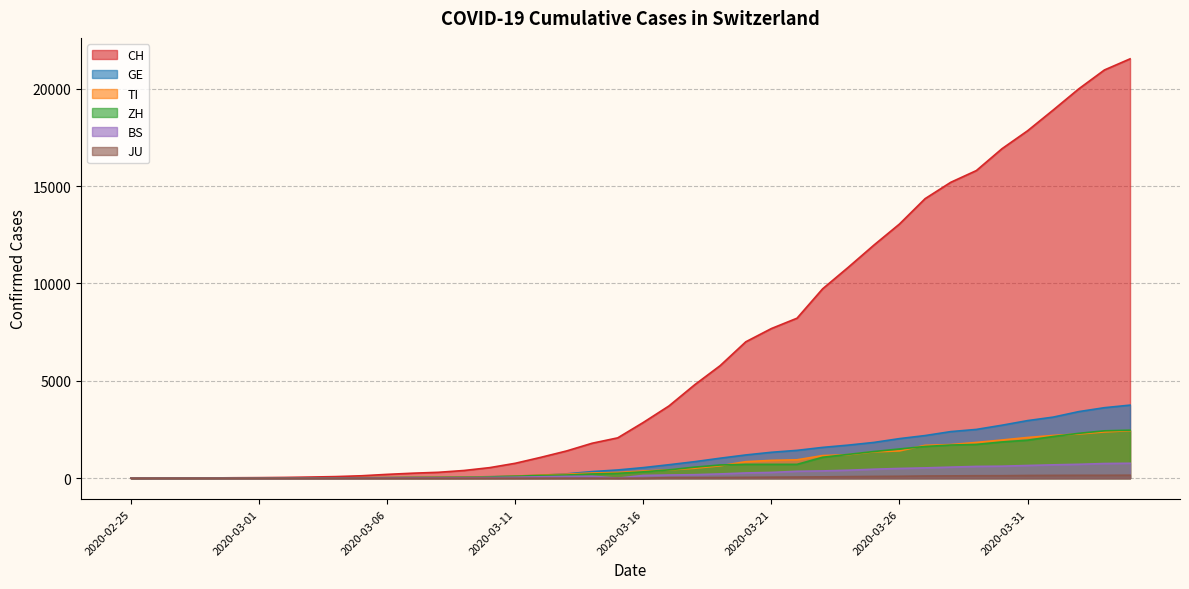

Reading left to right, list all the values displayed in this chart.

CH: 0	2	6	13	23	29	40	59	83	125	197	257	303	396	542	766	1072	1398	1795	2072	2864	3710	4794	5781	7005	7686	8217	9727	10831	11970	13054	14356	15195	15798	16920	17842	18908	19997	20965	21535
GE: 0	1	1	4	8	9	10	13	14	17	25	38	40	56	76	109	150	222	340	423	544	692	848	1027	1194	1331	1430	1582	1699	1837	2033	2190	2393	2505	2721	2958	3137	3420	3621	3753
TI: 0	1	1	1	2	2	4	8	13	25	28	41	49	61	75	108	163	206	265	293	368	426	511	638	849	916	945	1162	1209	1354	1401	1688	1727	1837	1962	2091	2195	2271	2377	2442
ZH: 0	2	2	2	6	7	10	13	15	23	29	34	40	49	62	101	140	163	218	250	326	429	568	679	711	711	711	1075	1223	1370	1502	1629	1703	1735	1861	1952	2141	2305	2433	2466
BS: 0	0	1	1	1	1	1	3	3	8	15	21	24	28	33	49	73	92	100	0	143	164	181	220	270	297	356	374	410	462	501	530	569	605	617	653	687	714	754	767
JU: 0	0	0	0	0	0	0	0	0	0	0	0	0	0	0	0	0	0	0	0	0	29	32	36	44	54	61	69	82	92	100	114	119	127	128	140	145	149	149	154